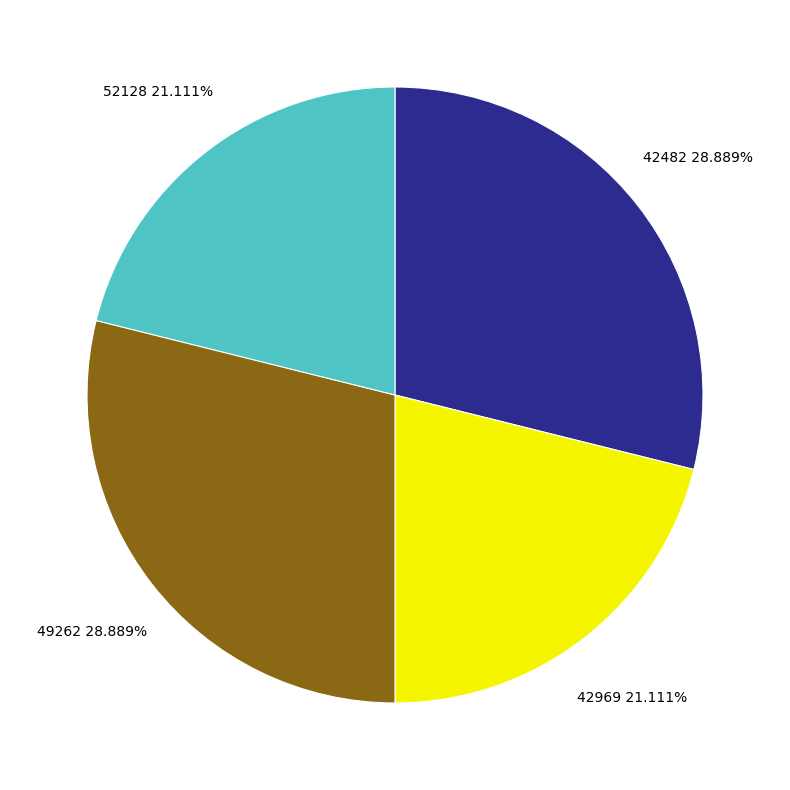

To the nearest percent, what is the average slice percentage?

25%